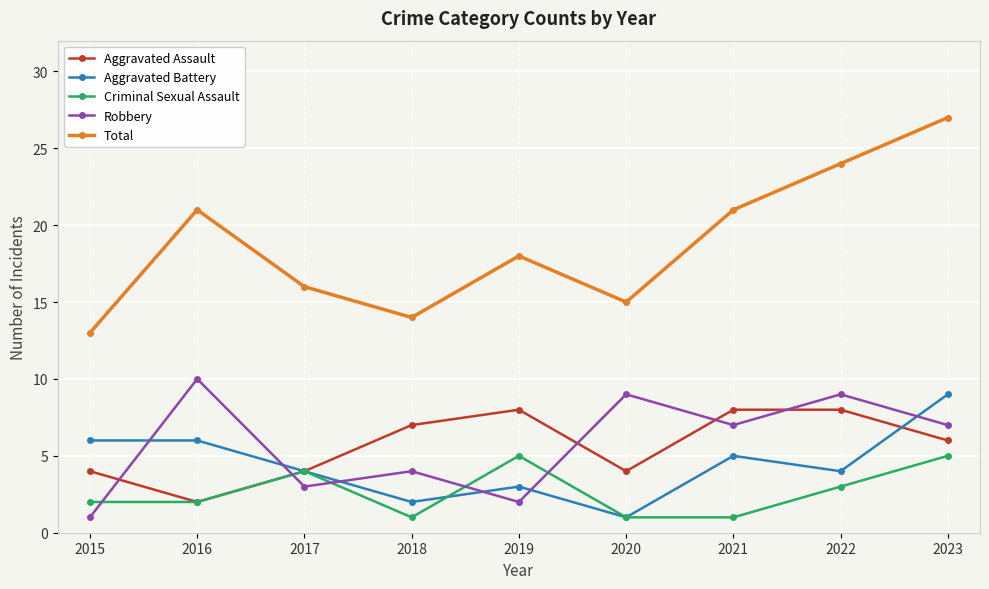

What is the spread (max minus min) of values at 2015?

12